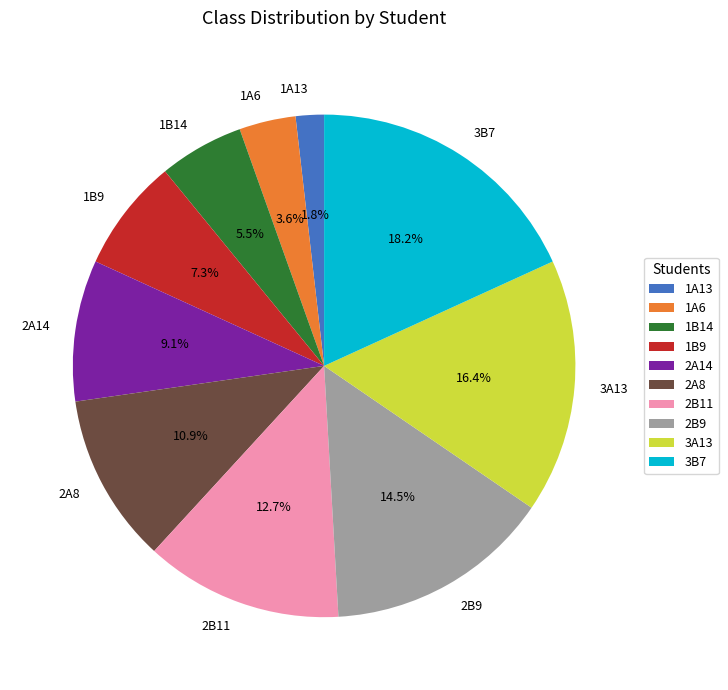

Does 3B7 represent more than half of the total?

No